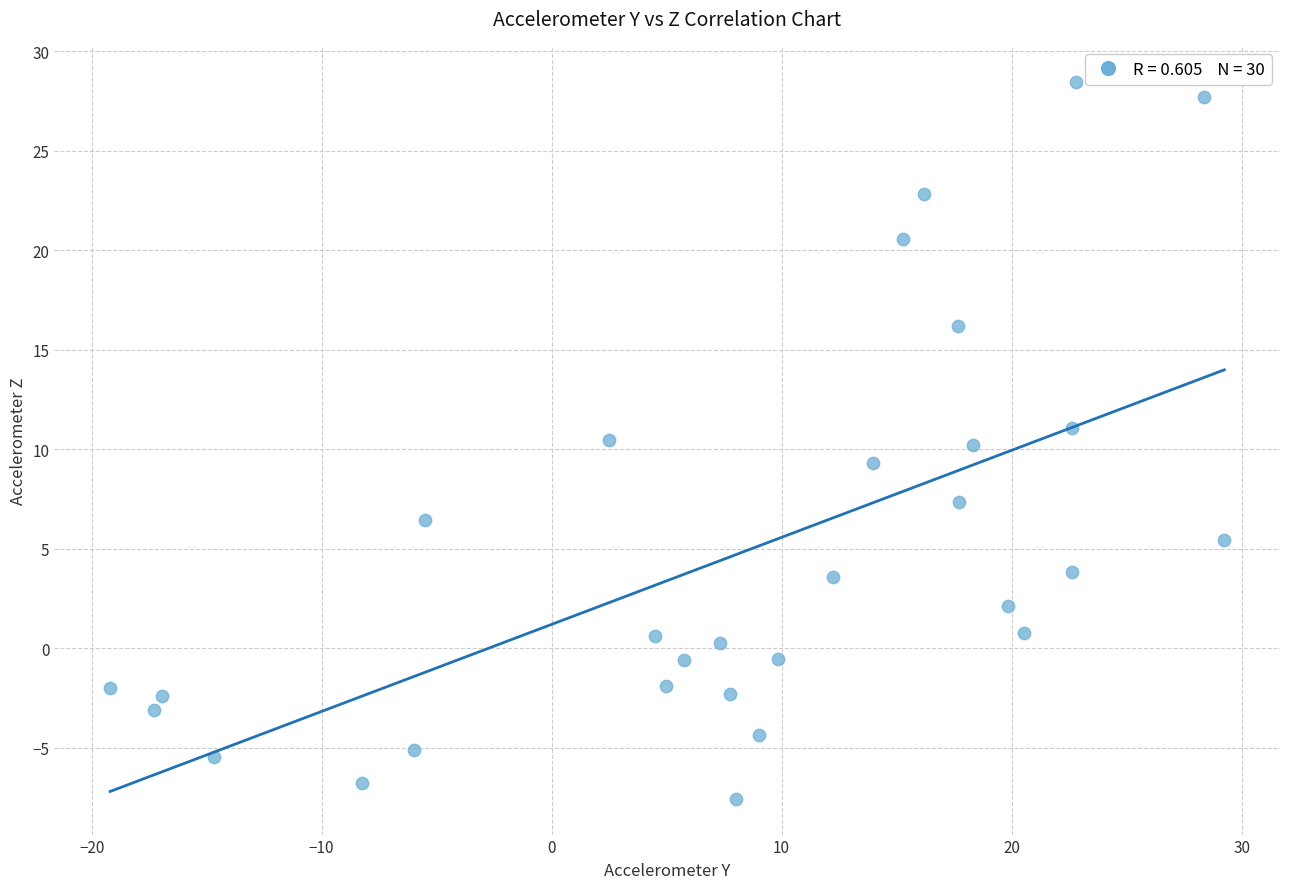

What is the range of Y values (max minus min)?

36.0